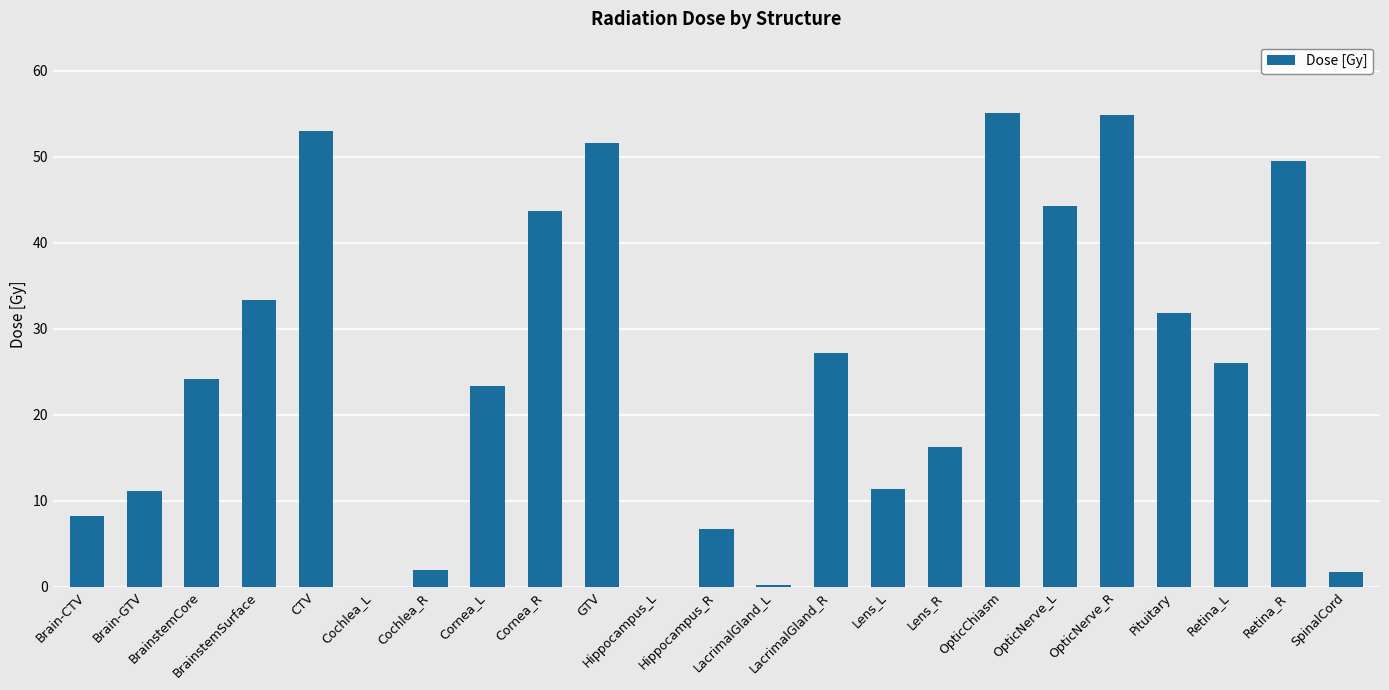

What is the sum of all values?

575.3